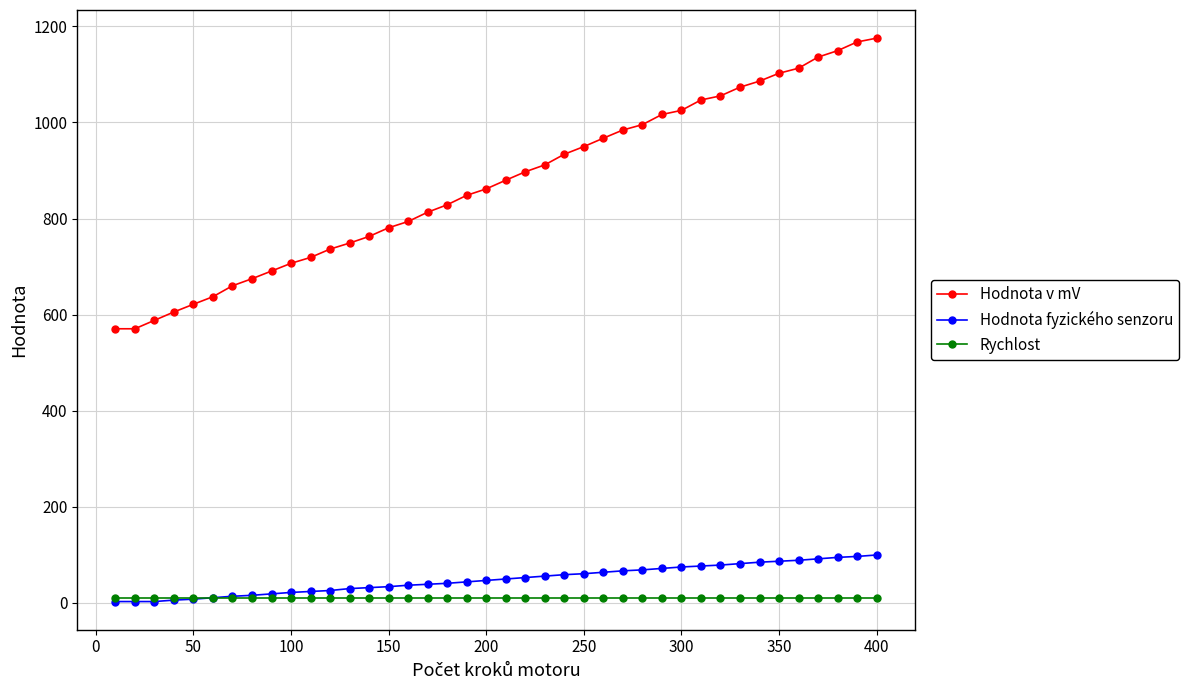

Which series has the largest range (max minus min)?

Hodnota v mV